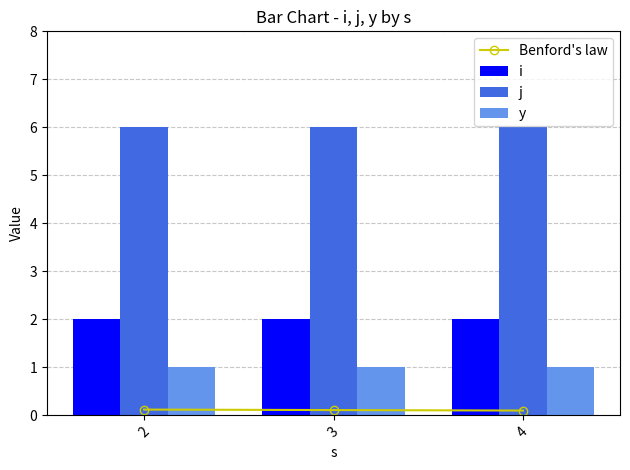

Which category has the lowest value in the j series?

2